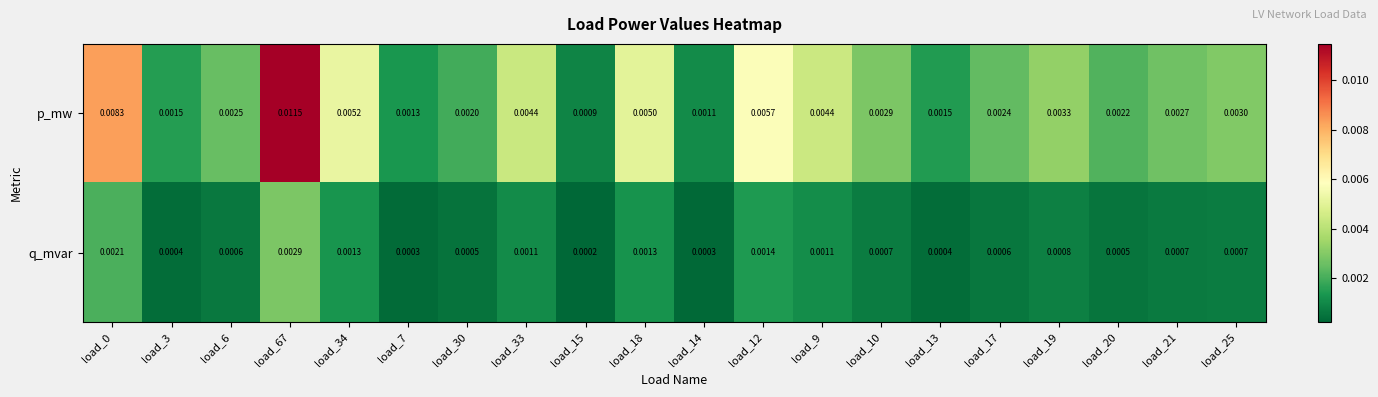

Between load_0 and load_17, which series saw the biggest shift?

p_mw